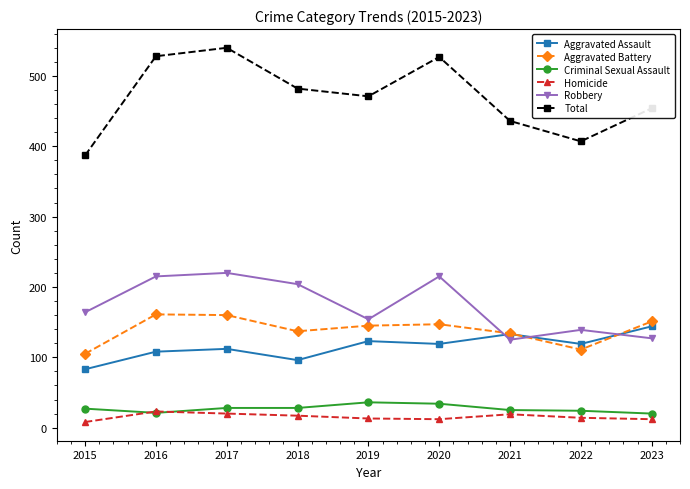

How many data points in Aggravated Assault are less than 119?

4